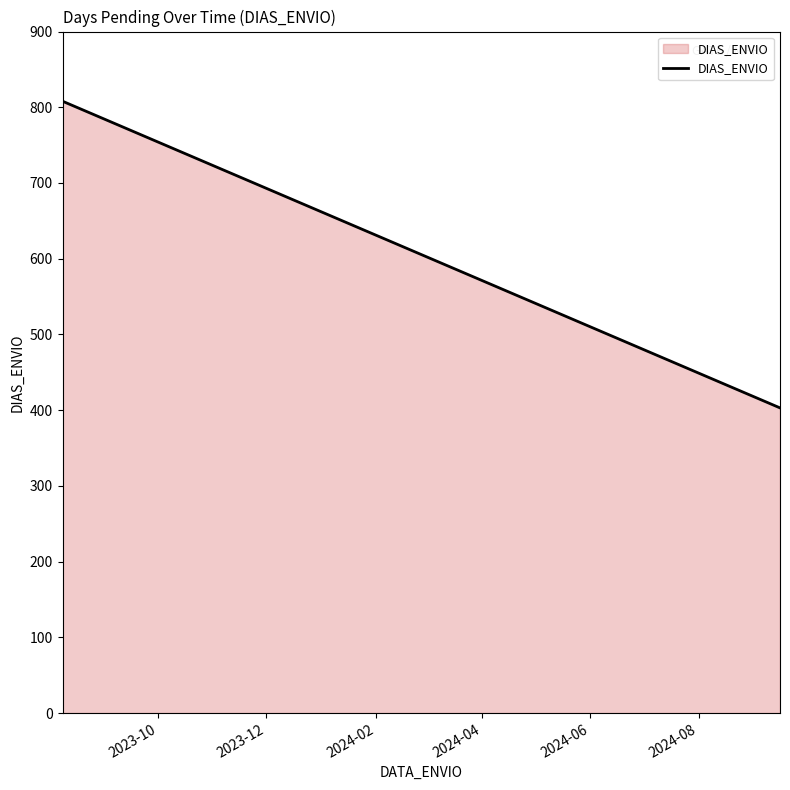

Read the value at 2024-05-06.

536